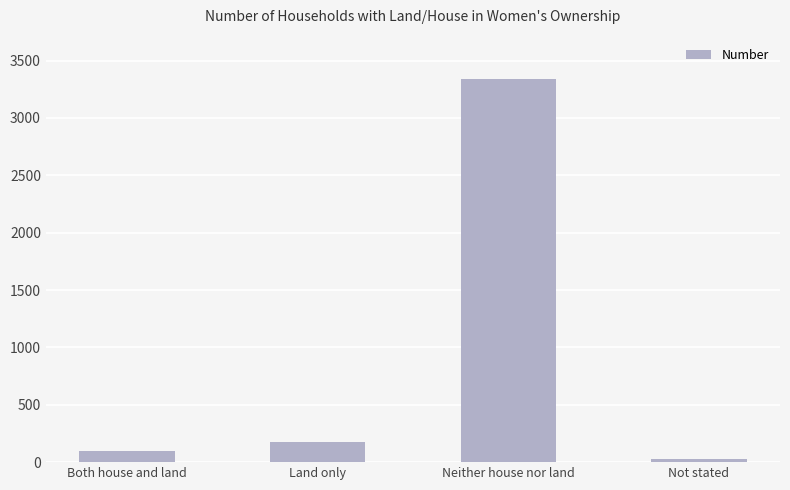

What is the maximum value shown in the chart?

3336